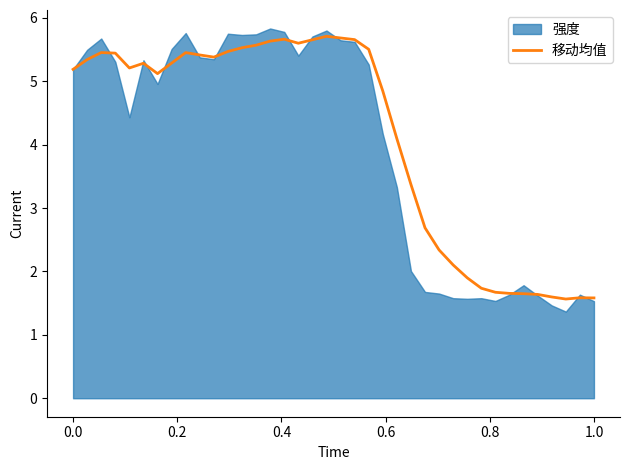

Does the chart have visible grid lines?

No